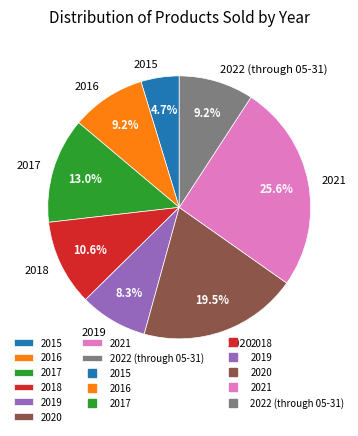

The 2022 (through 05-31) slice represents 9% of the pie. True or false?

True